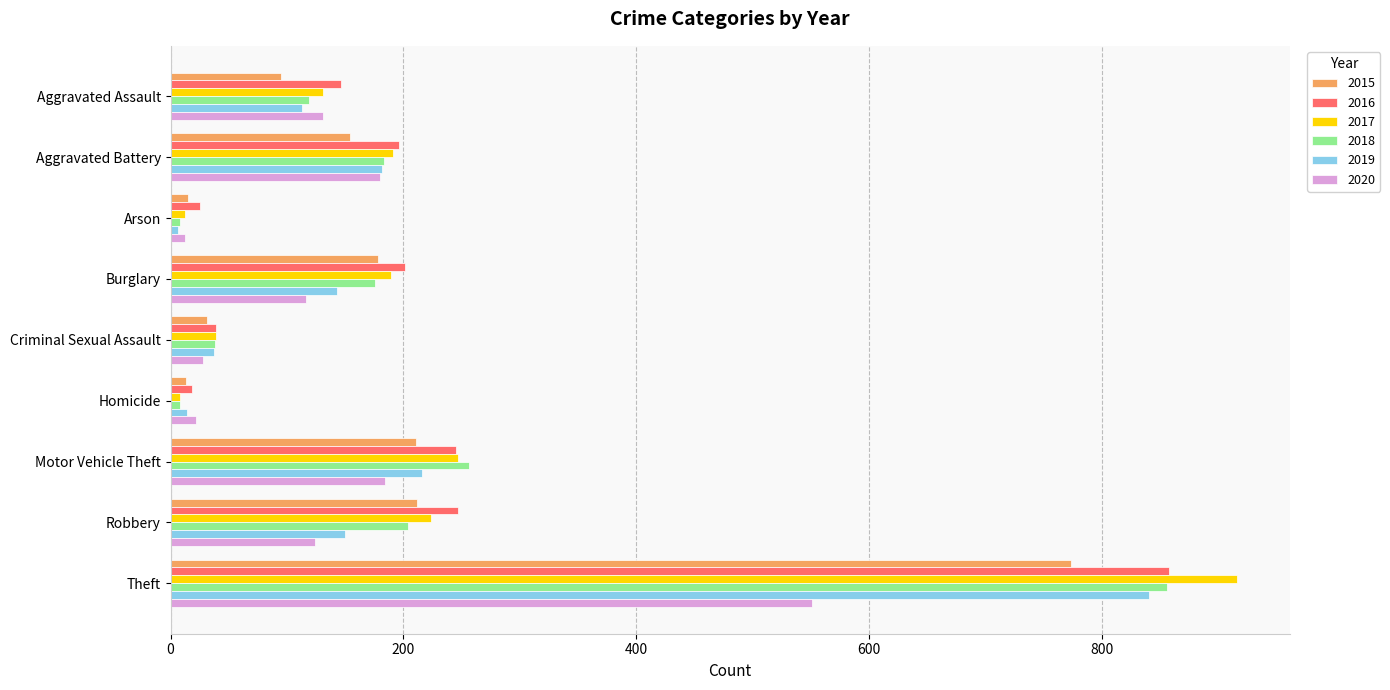

The 2016 series shows 196 at Aggravated Battery. True or false?

True